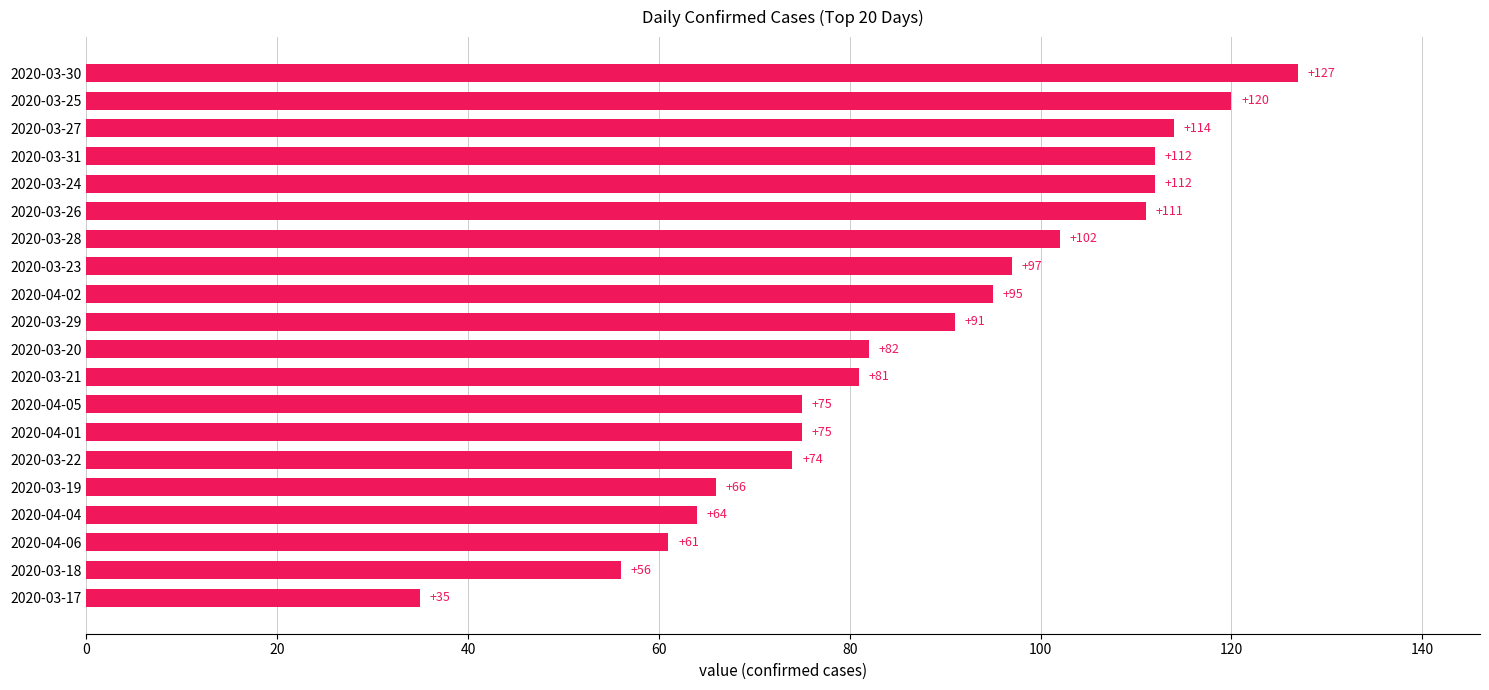

How many series are shown in this chart?

1